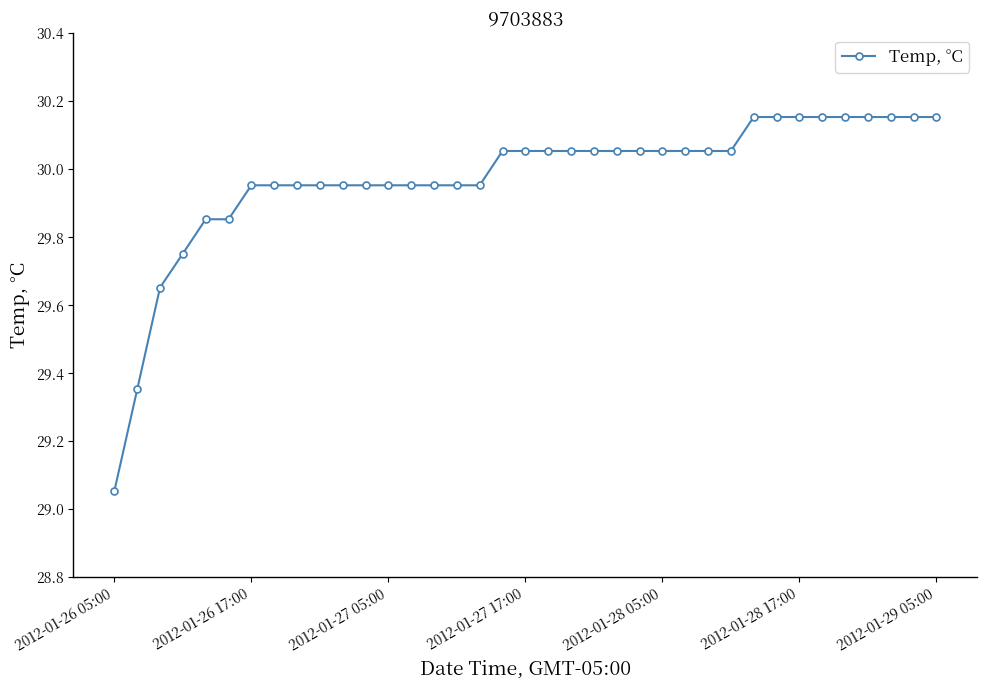

What is the difference between the second highest and minimum values?

1.1